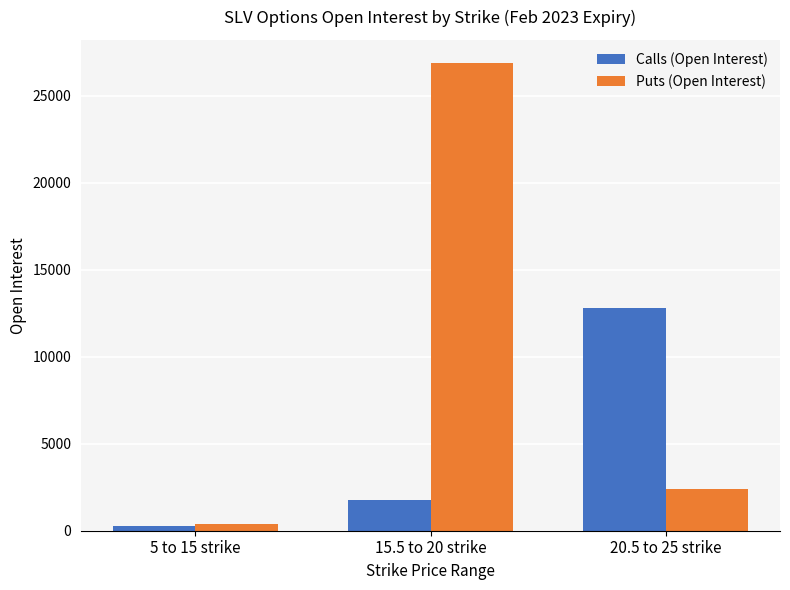

What is the smallest value displayed?

265